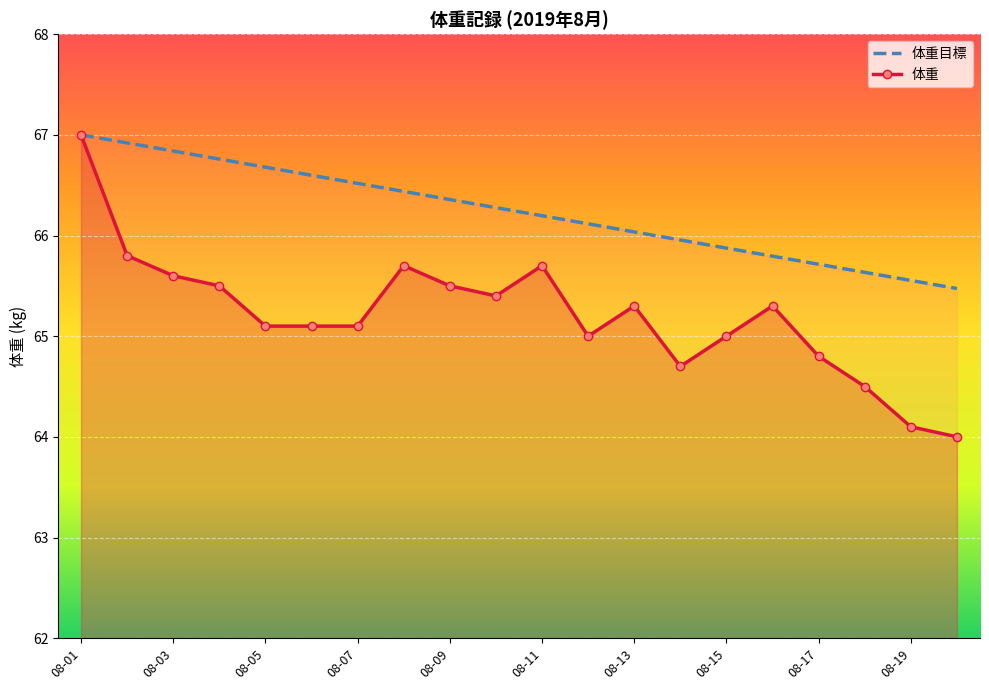

At 15, list the series in order from largest to smallest.

体重目標, 体重